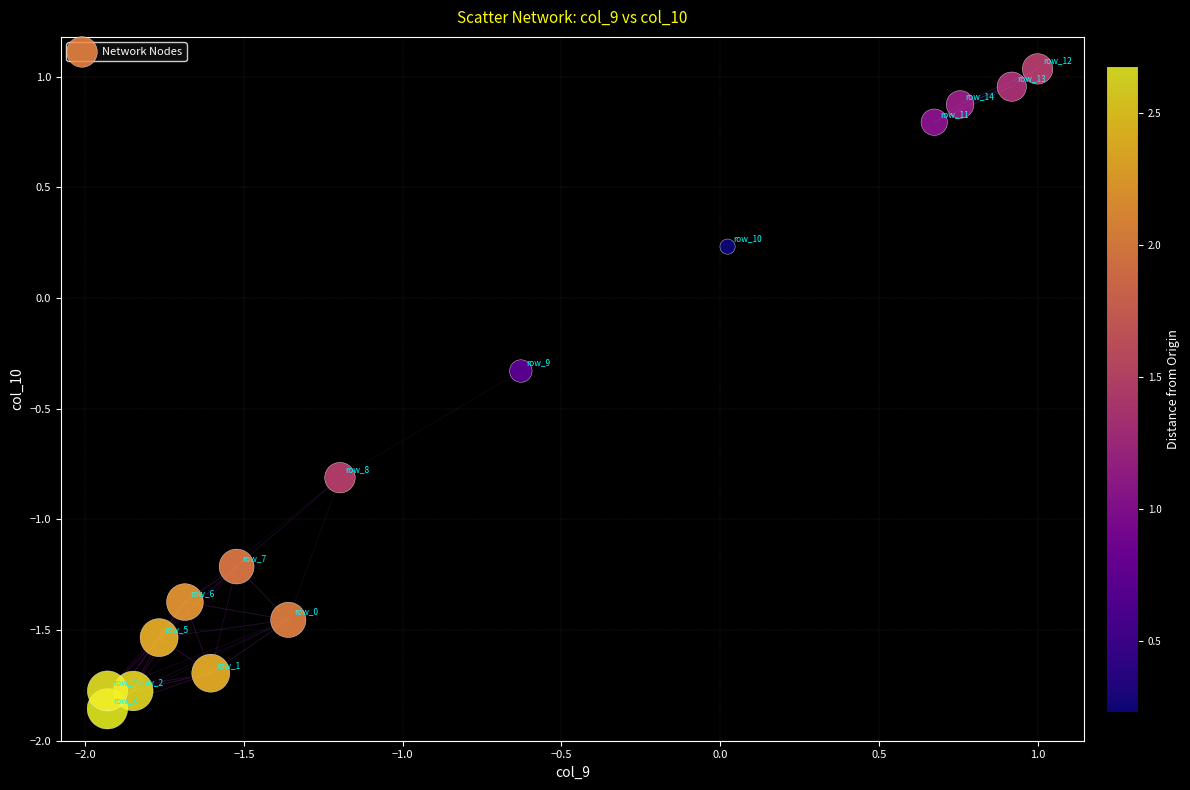

What is the range of Y values (max minus min)?

2.9